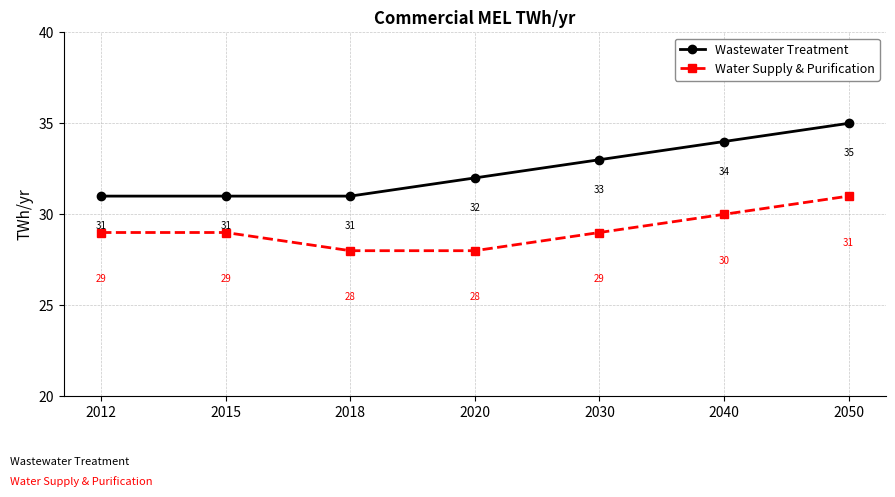

At which category is the sum across all series the highest?

2050